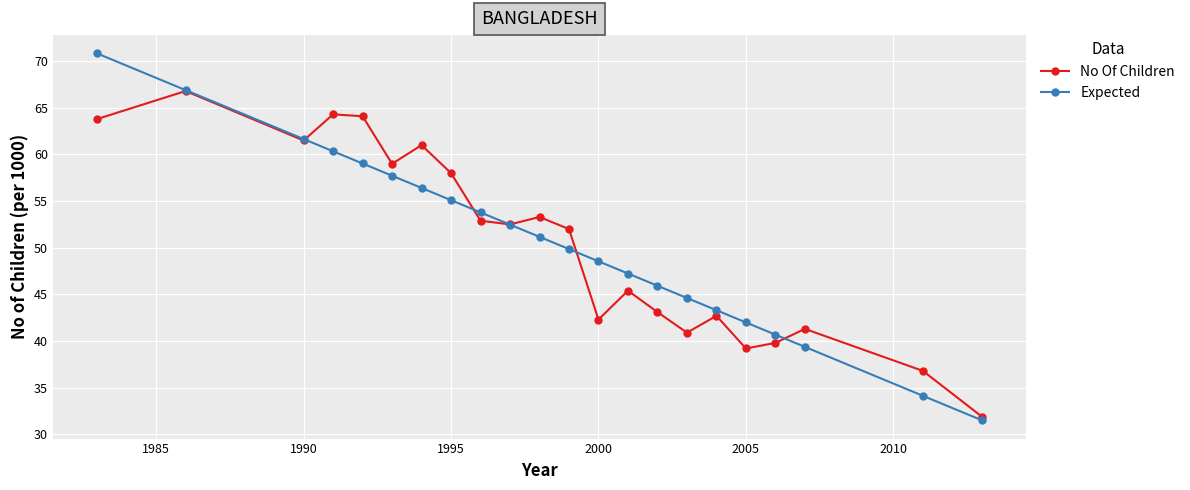

Which series has the largest range (max minus min)?

Expected